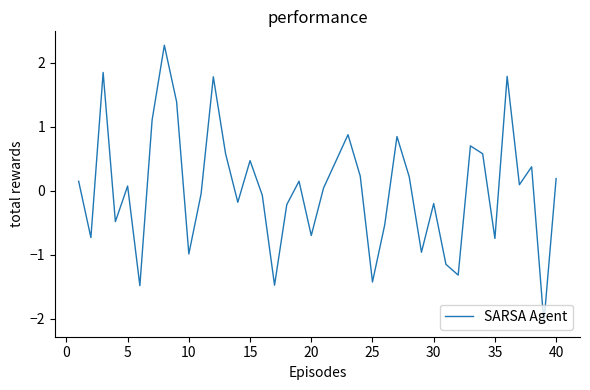

What is the smallest value displayed?

-2.1